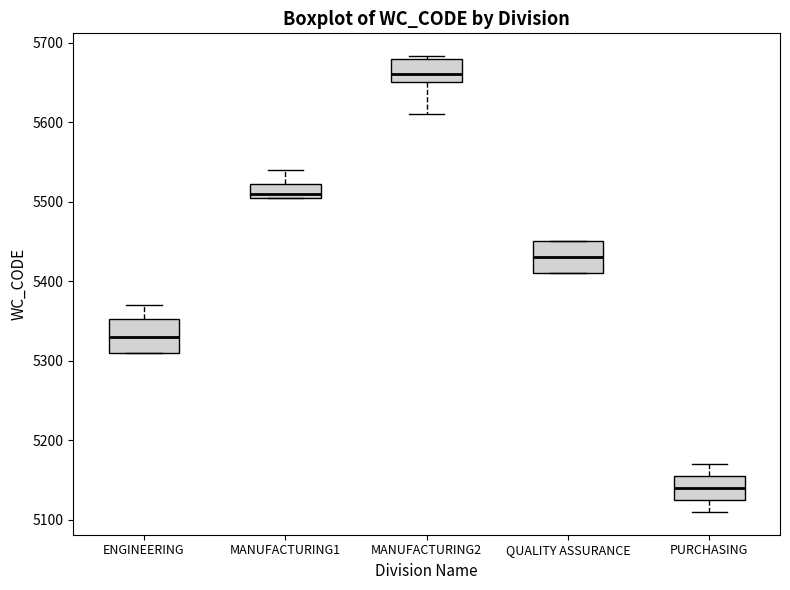

Where is the lower edge of the box for QUALITY ASSURANCE on the y-axis? The values are not printed on the chart, so give them approximately, as read against the axis.

5410